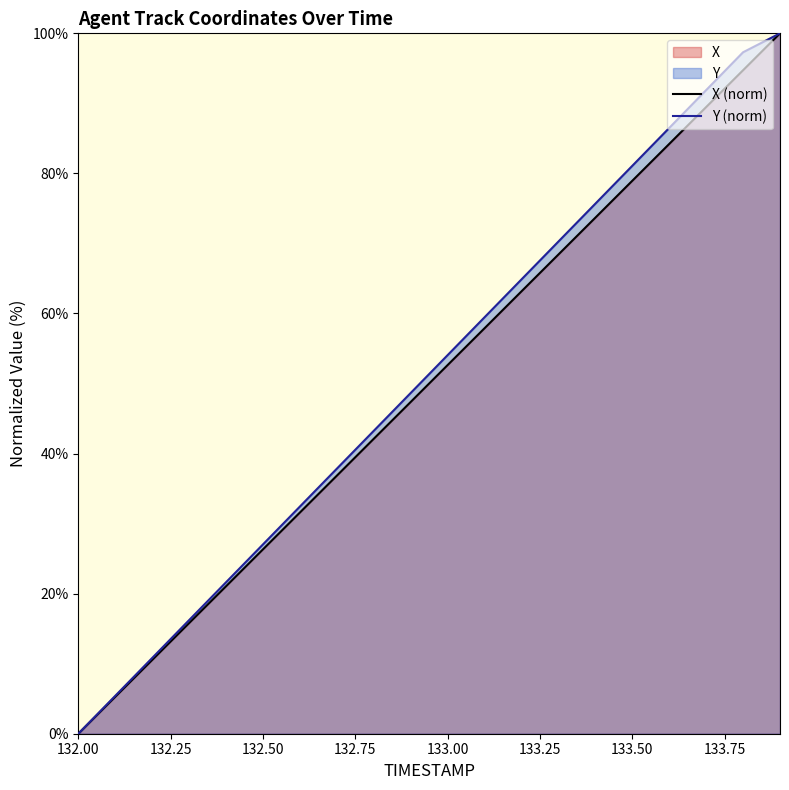

Reading left to right, transcribe all the data shown in this chart.

X (norm): 0.0	5.3	10.5	15.8	21.1	26.3	31.6	36.8	42.1	47.4	52.6	57.9	63.2	68.4	73.7	78.9	84.2	89.5	94.7	100.0
Y (norm): 0.0	5.4	10.8	16.2	21.6	27.0	32.4	37.8	43.2	48.6	54.1	59.5	64.9	70.3	75.7	81.1	86.5	91.9	97.3	100.0